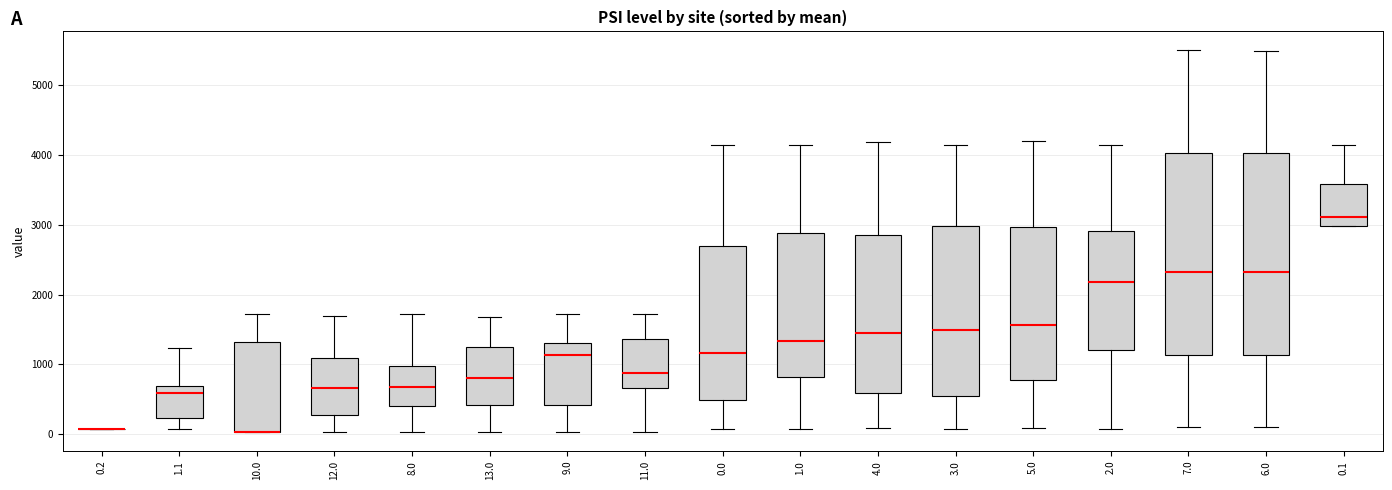

Reading left to right, read every box against the y-axis: the position of its median line, the range the box covers, and the ends of its whiskers. The values are not printed on the chart, so give them approximately, as read against the axis.

0.2: box collapsed to a line at 100, whiskers 100 to 100
1.1: median 600, box 200 to 700, whiskers 100 to 1200
10.0: median 0 (drawn on the box's lower edge), box 0 to 1300, whiskers 0 to 1700
12.0: median 700, box 300 to 1100, whiskers 0 to 1700
8.0: median 700, box 400 to 1000, whiskers 0 to 1700
13.0: median 800, box 400 to 1300, whiskers 0 to 1700
9.0: median 1100, box 400 to 1300, whiskers 0 to 1700
11.0: median 900, box 700 to 1400, whiskers 0 to 1700
0.0: median 1200, box 500 to 2700, whiskers 100 to 4100
1.0: median 1300, box 800 to 2900, whiskers 100 to 4100
4.0: median 1400, box 600 to 2900, whiskers 100 to 4200
3.0: median 1500, box 500 to 3000, whiskers 100 to 4100
5.0: median 1600, box 800 to 3000, whiskers 100 to 4200
2.0: median 2200, box 1200 to 2900, whiskers 100 to 4100
7.0: median 2300, box 1100 to 4000, whiskers 100 to 5500
6.0: median 2300, box 1100 to 4000, whiskers 100 to 5500
0.1: median 3100, box 3000 to 3600, whiskers 3000 to 4100